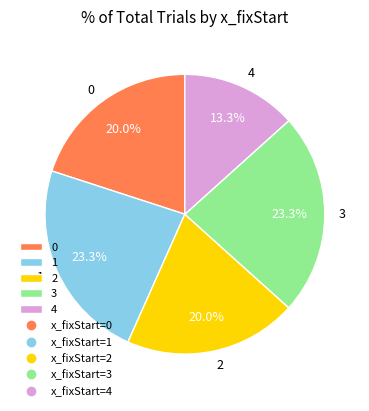

Which category has the smallest portion of the pie?

4